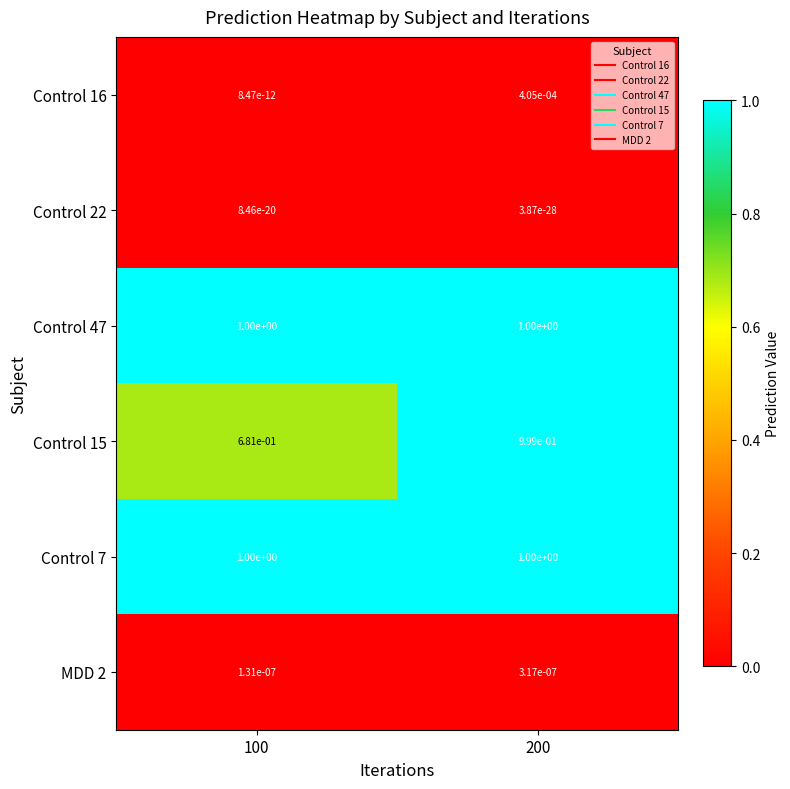

The Control 7 series shows 1.0 at 100. True or false?

True